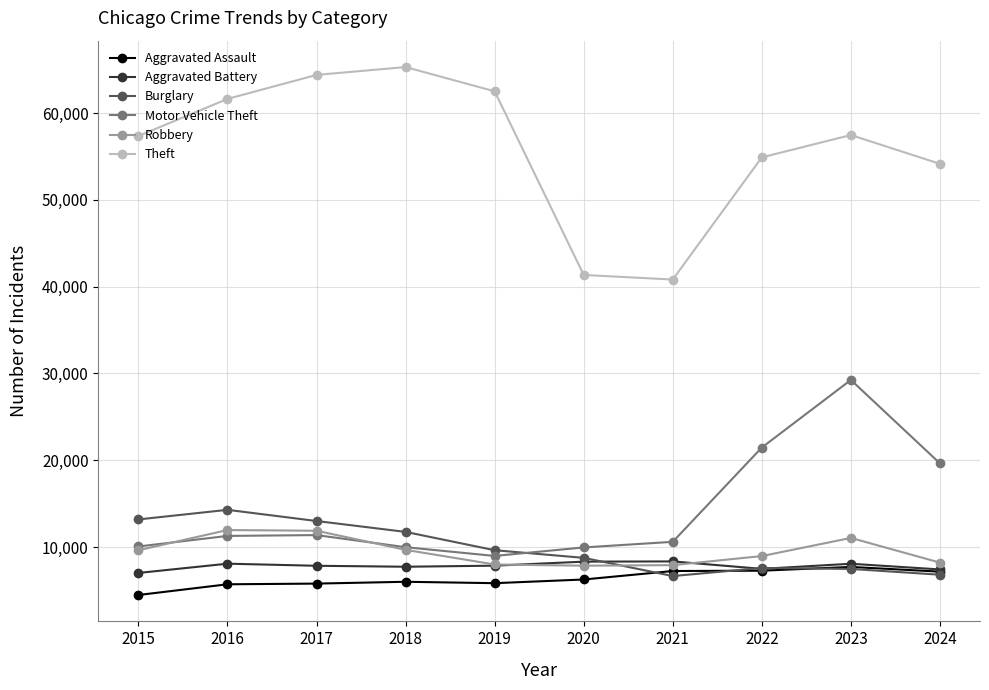

True or false: Aggravated Battery has a value of 10650 at 2022.

False